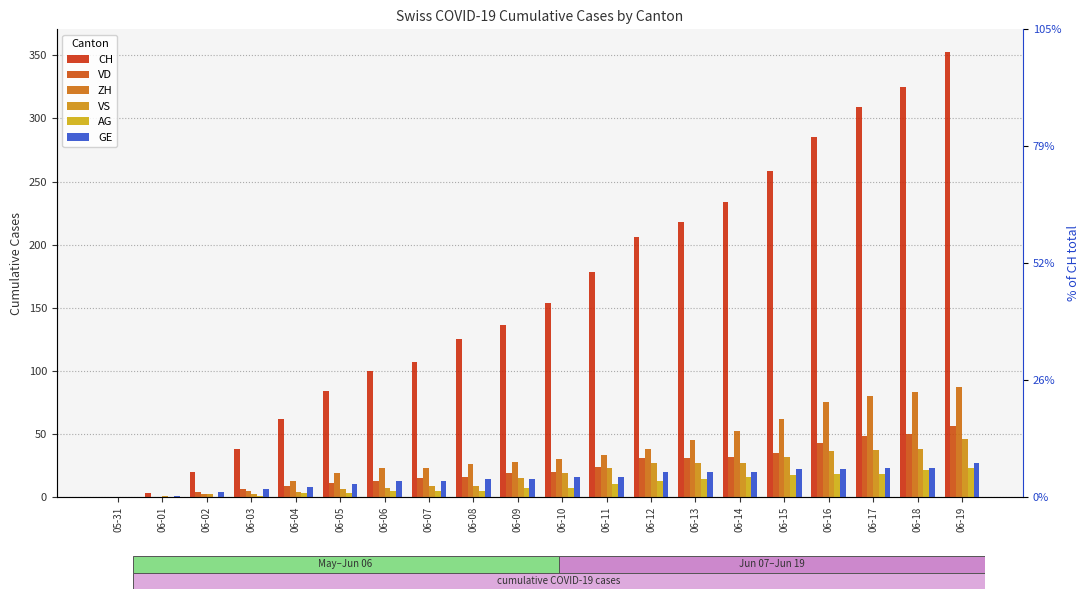

At which category is the sum across all series the highest?

06-19